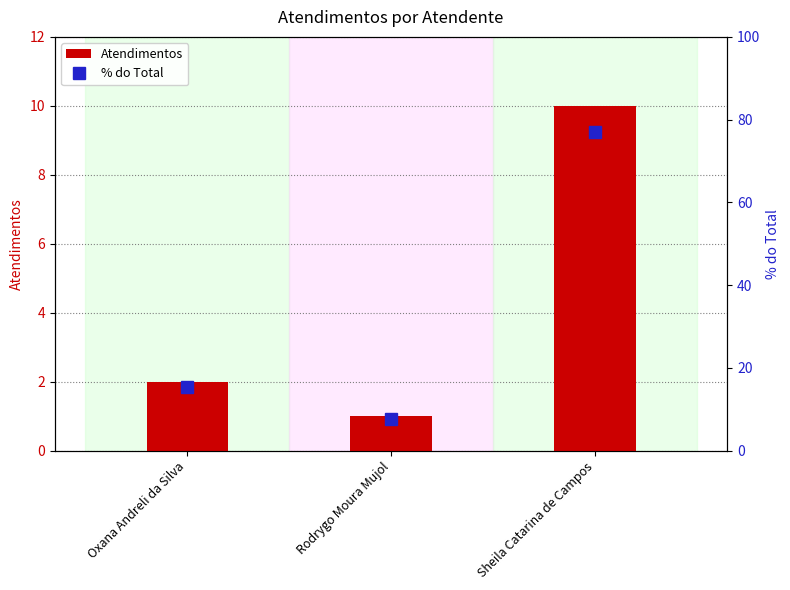

Which series has the largest total across all categories?

% do Total